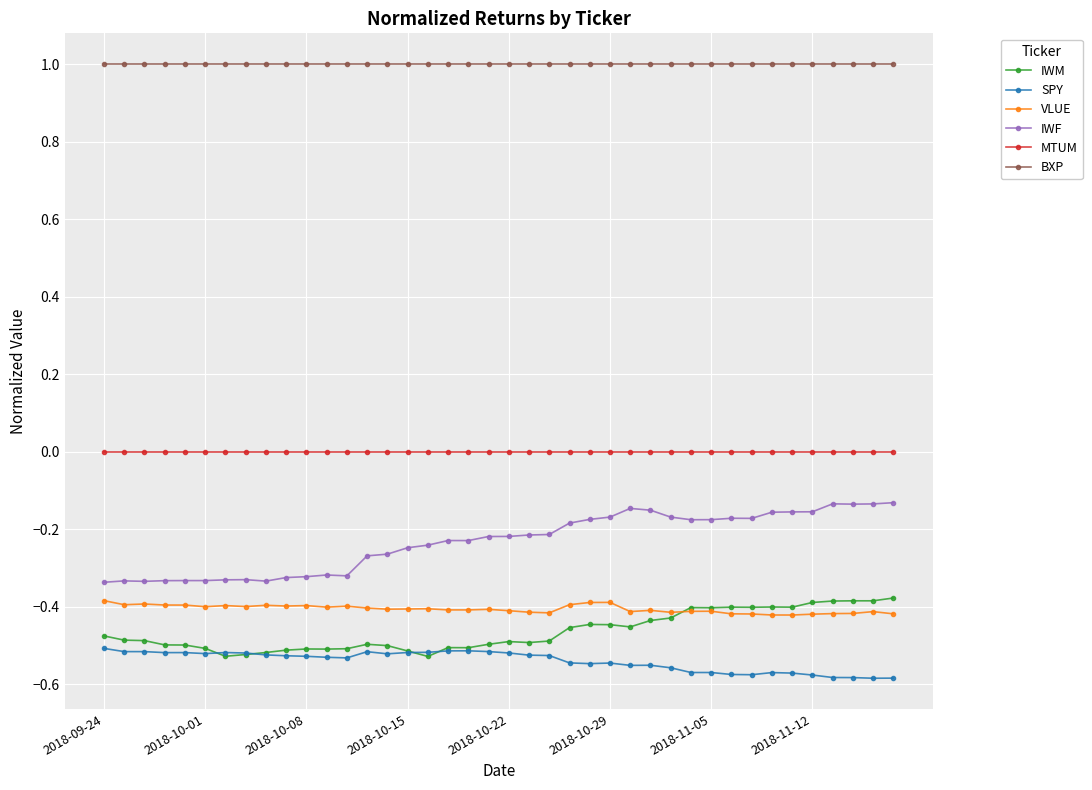

What is the greatest value displayed?

1.0